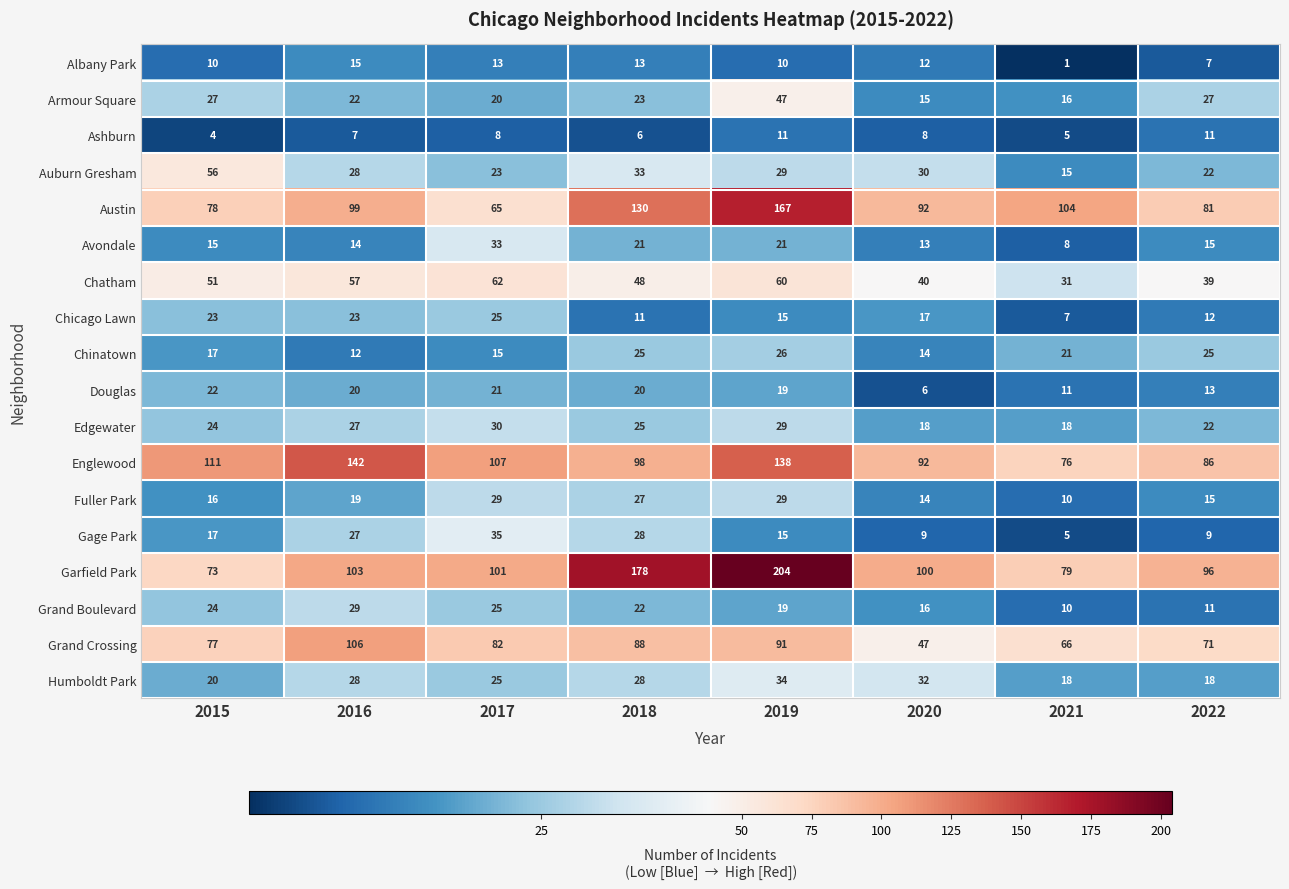

What is the smallest value displayed?

1